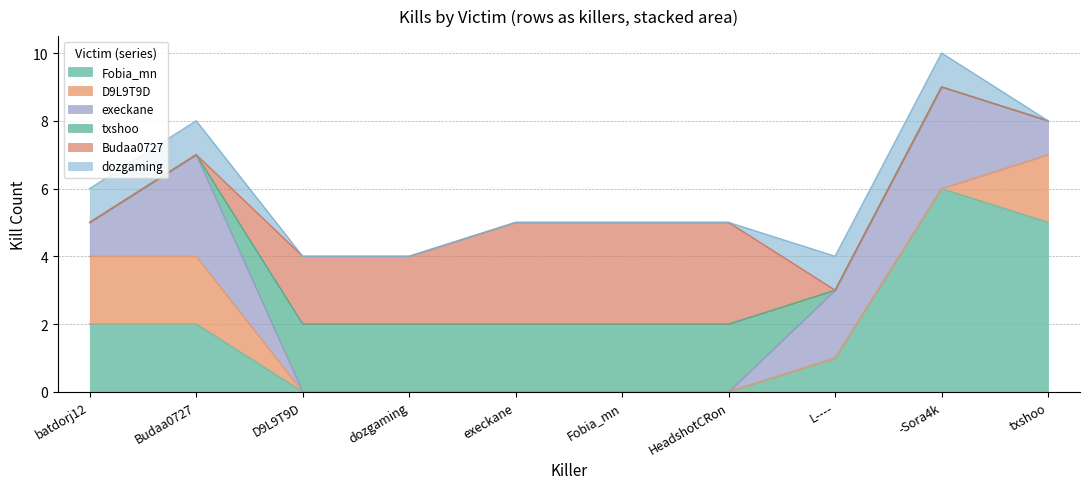

What is the label of the 7th point from the left?

HeadshotCRon